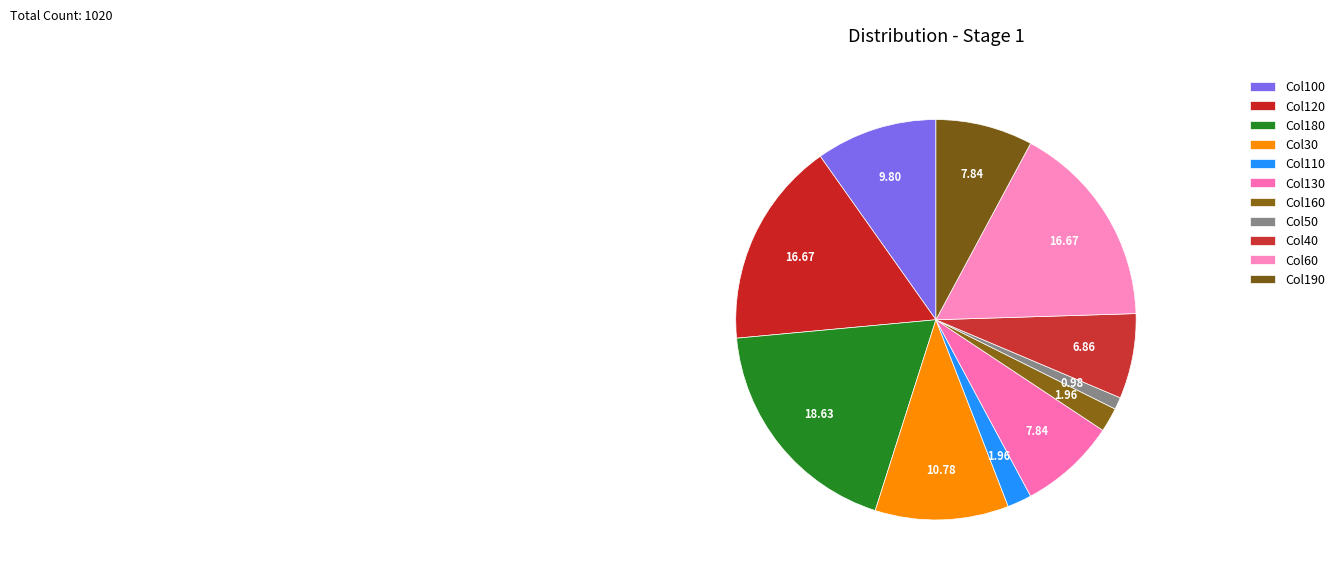

Count the number of slices in the pie.

11